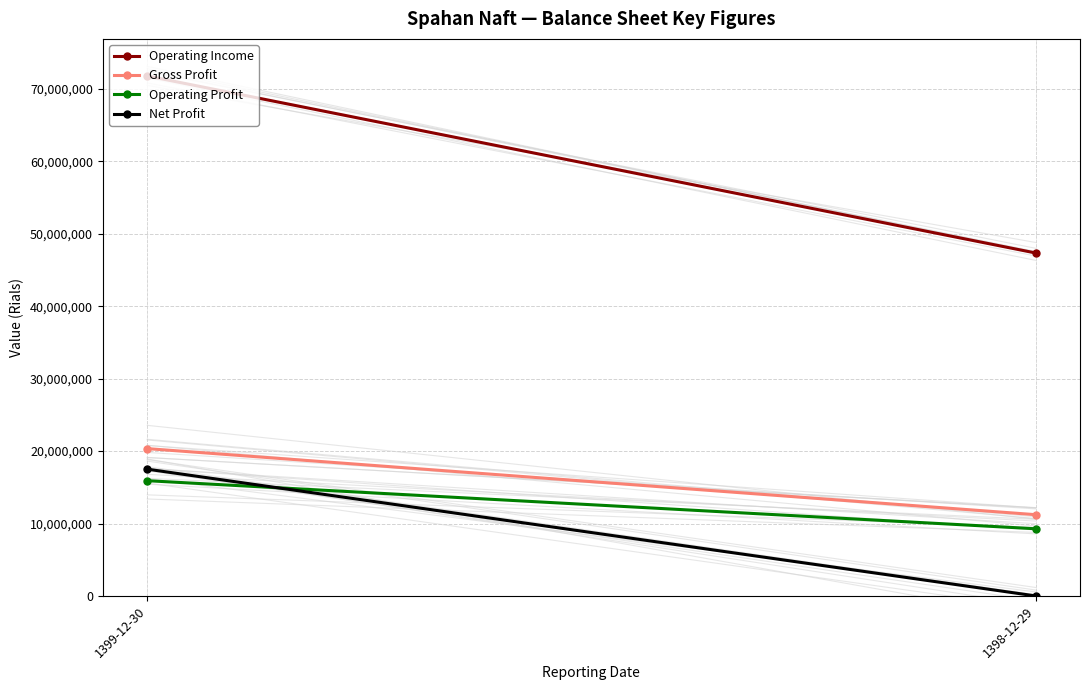

What is the difference between the maximum and minimum values in the Operating Income series?

24444817